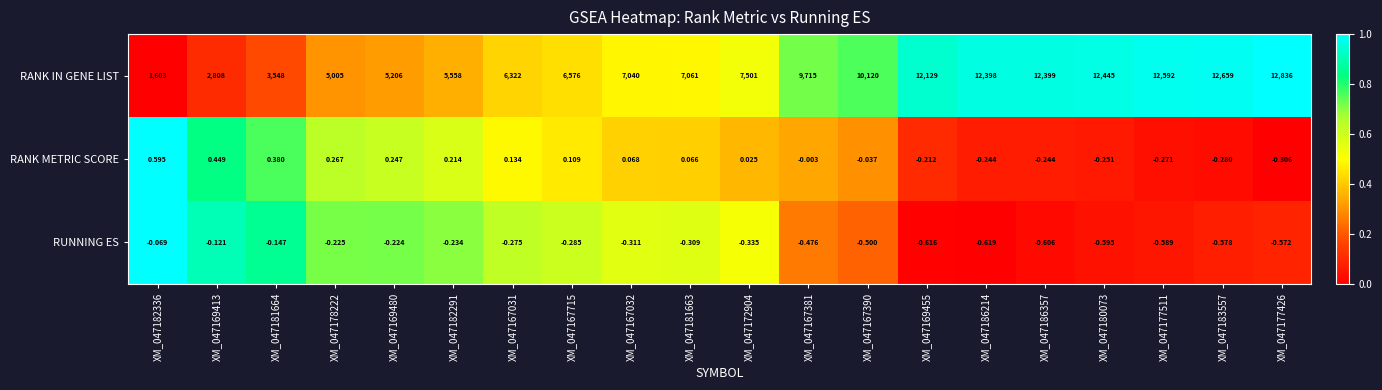

Which series has the largest total across all categories?

RANK IN GENE LIST